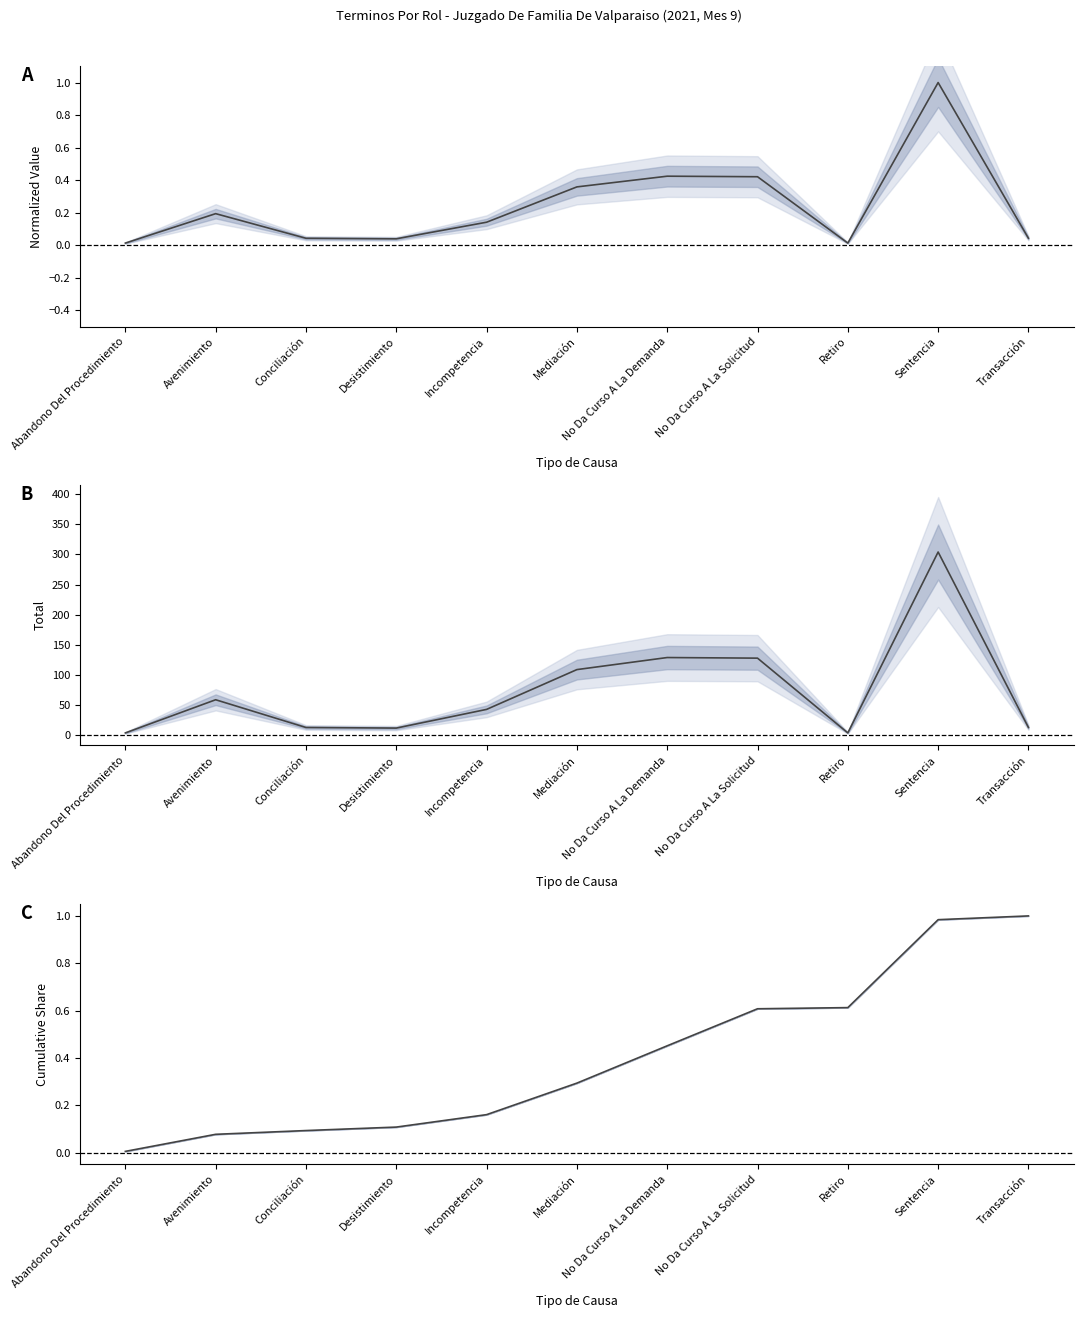

Where is Total nearest to the value 154?

No Da Curso A La Demanda